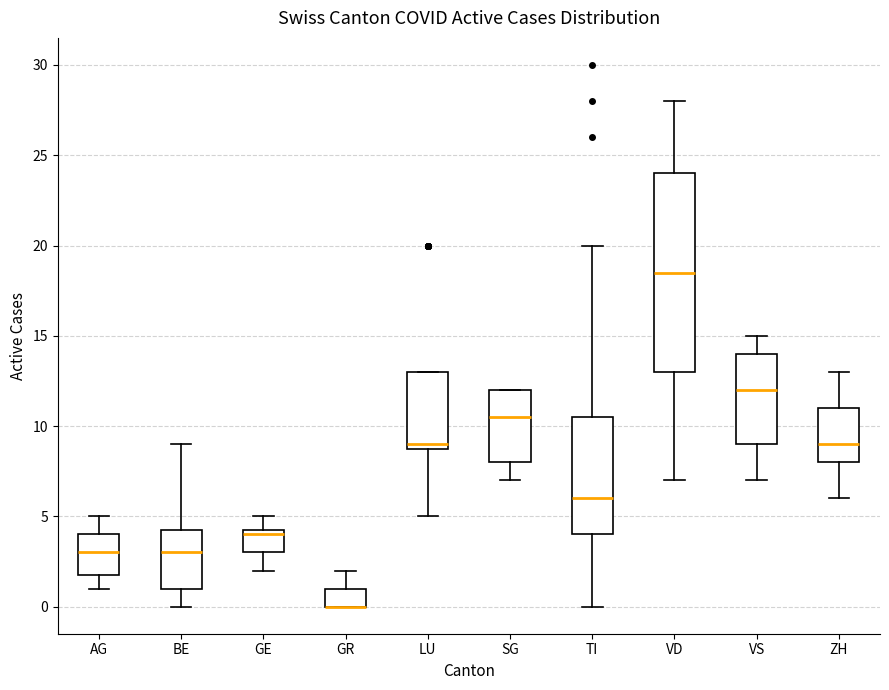

Which box is the tallest, from its lower edge to its upper edge?

VD